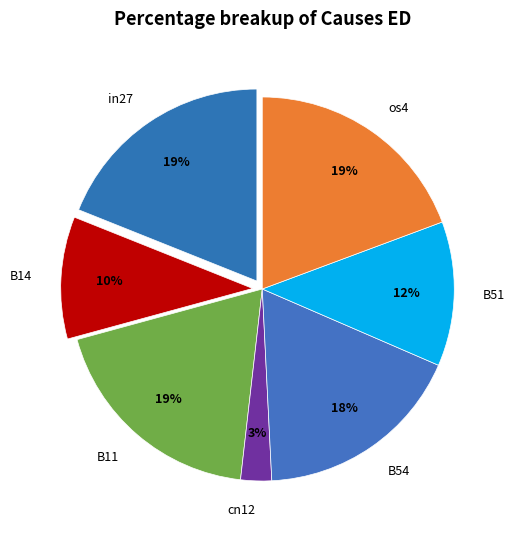

Do in27 and os4 together represent more than half of the pie?

No